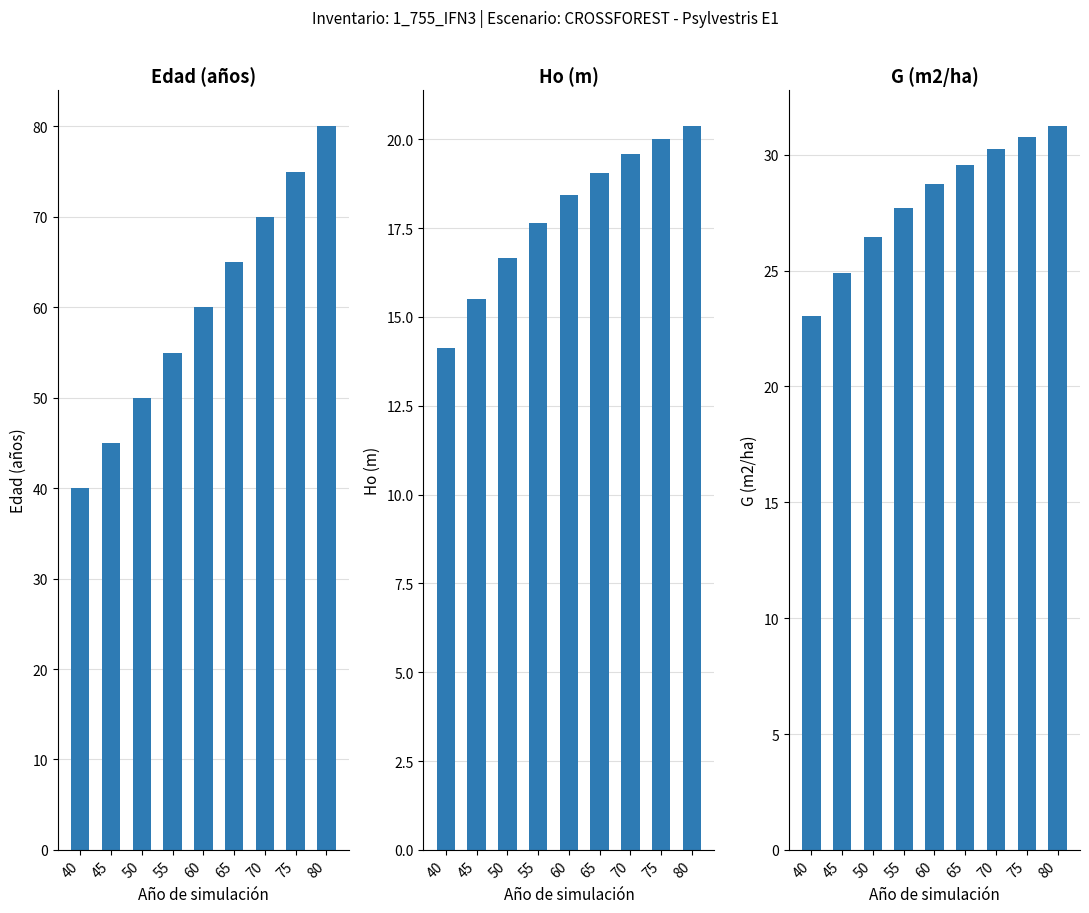

List the series in order of their overall mean, lowest first.

Ho (m), G (m2/ha), Edad (años)